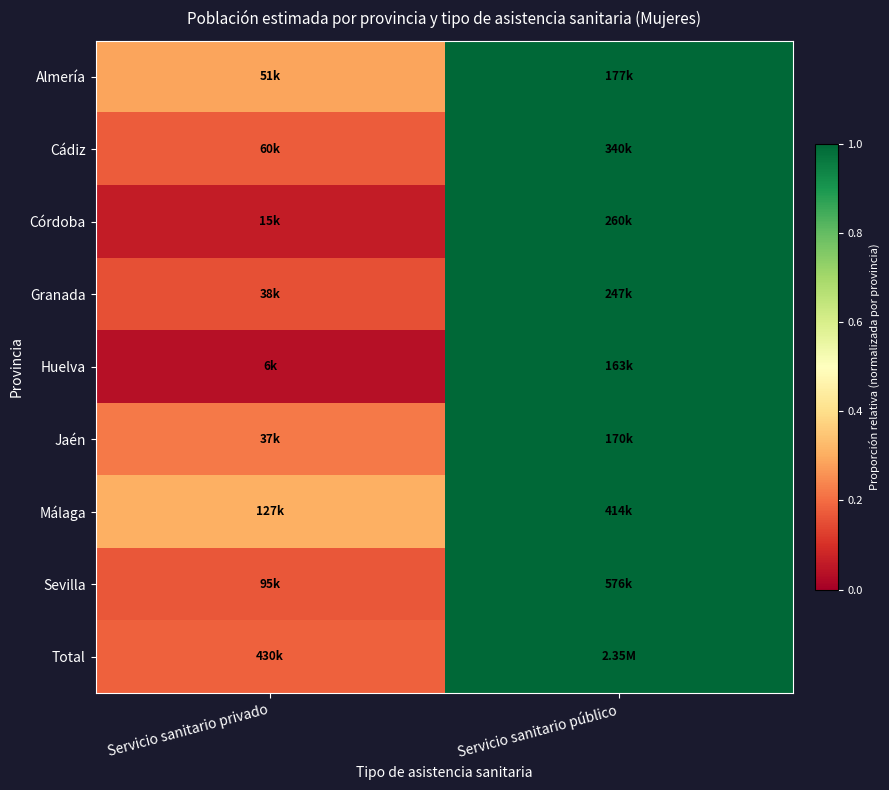

Which label corresponds to the smallest value in the chart?

Servicio sanitario privado